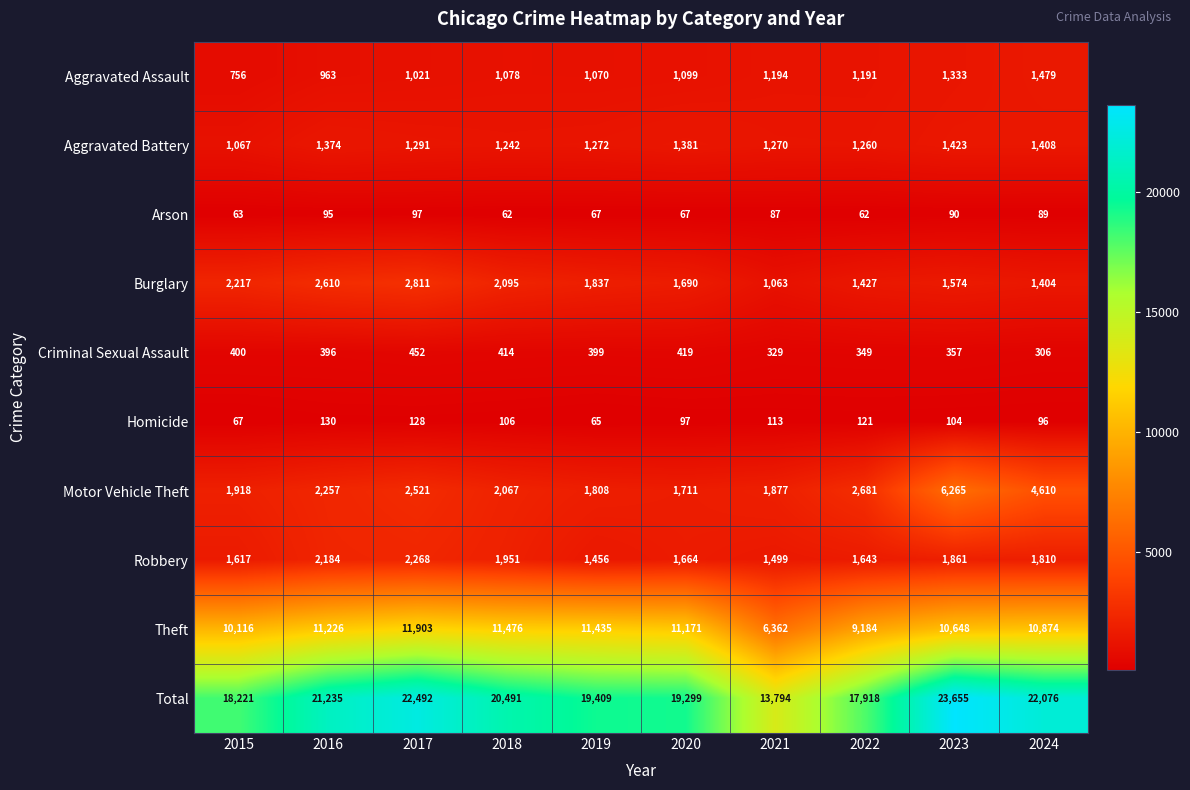

List the series in order of their peak value, highest first.

Total, Theft, Motor Vehicle Theft, Burglary, Robbery, Aggravated Assault, Aggravated Battery, Criminal Sexual Assault, Homicide, Arson